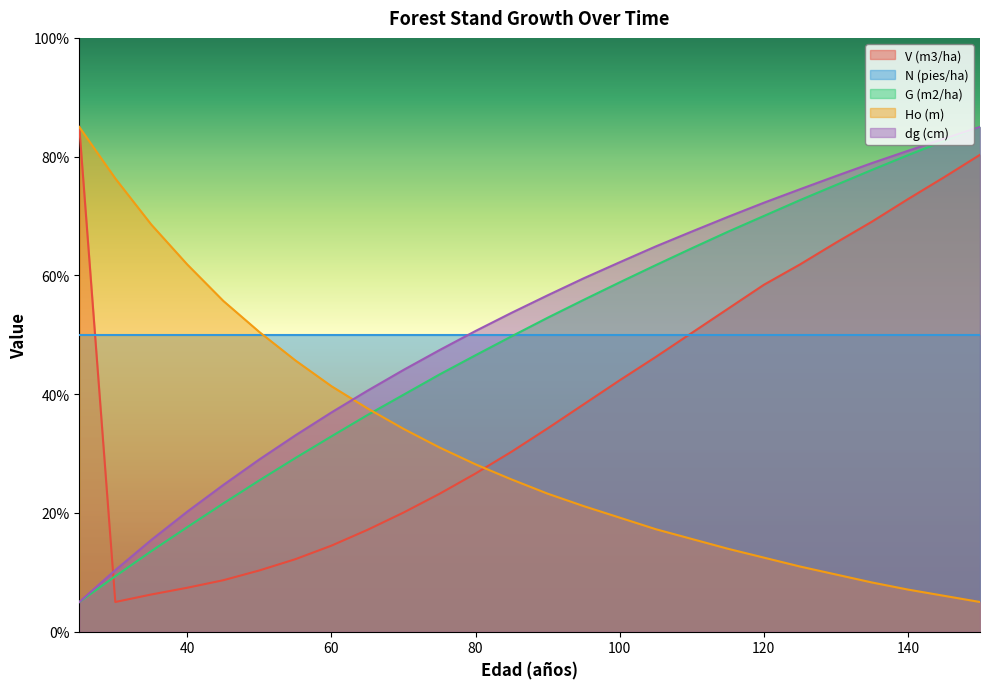

Which series has the widest spread of values?

V (m3/ha)